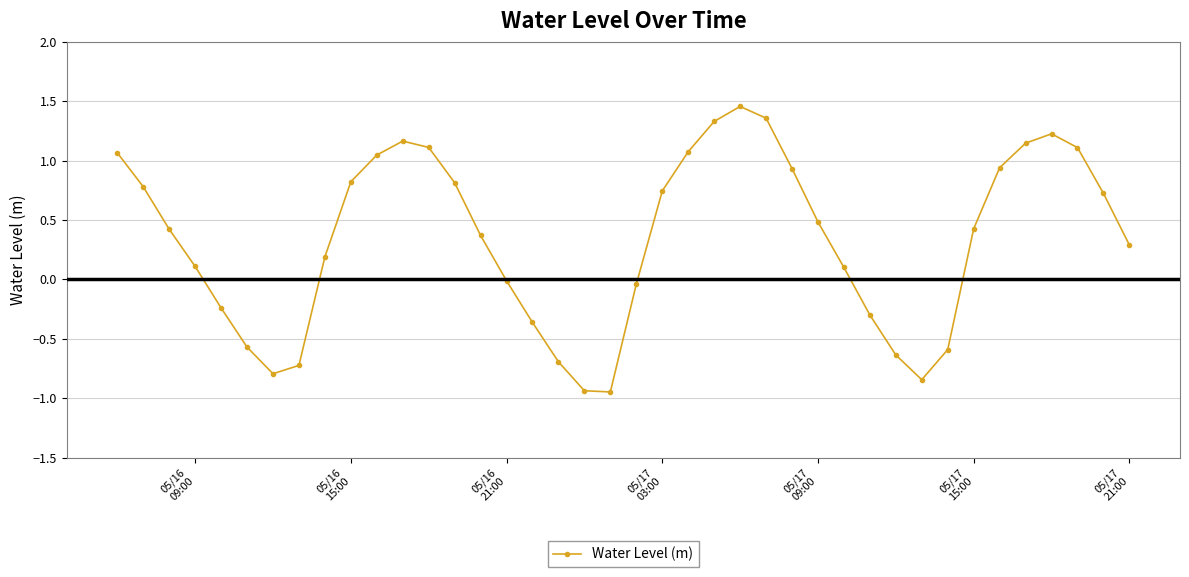

Count the number of data series in this chart.

1